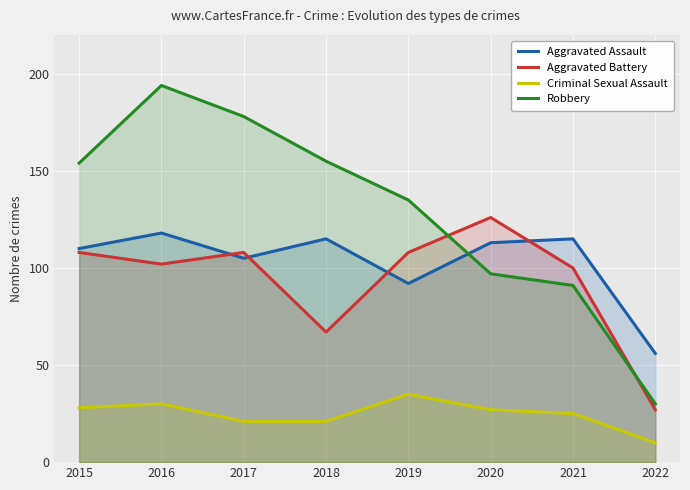

Where does the Aggravated Assault series first go above 113?

2016